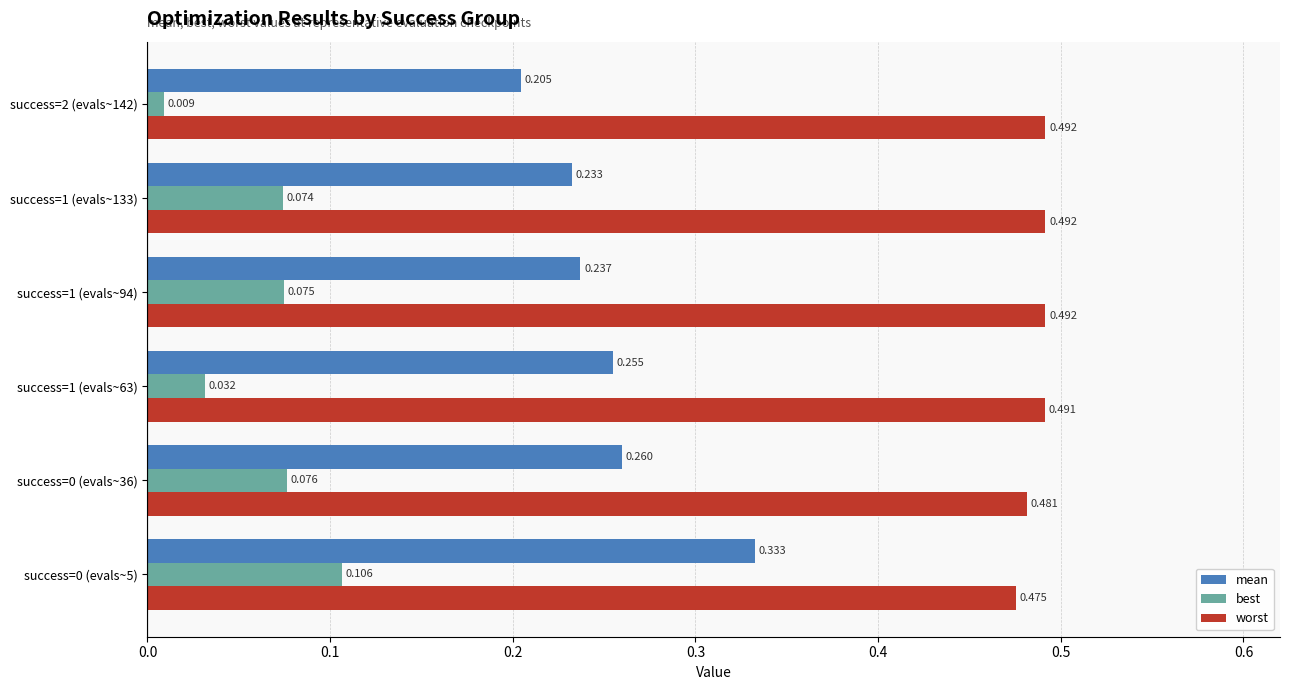

Is the value of mean at success=1 (evals~63) greater than the value of best at success=2 (evals~142)?

Yes